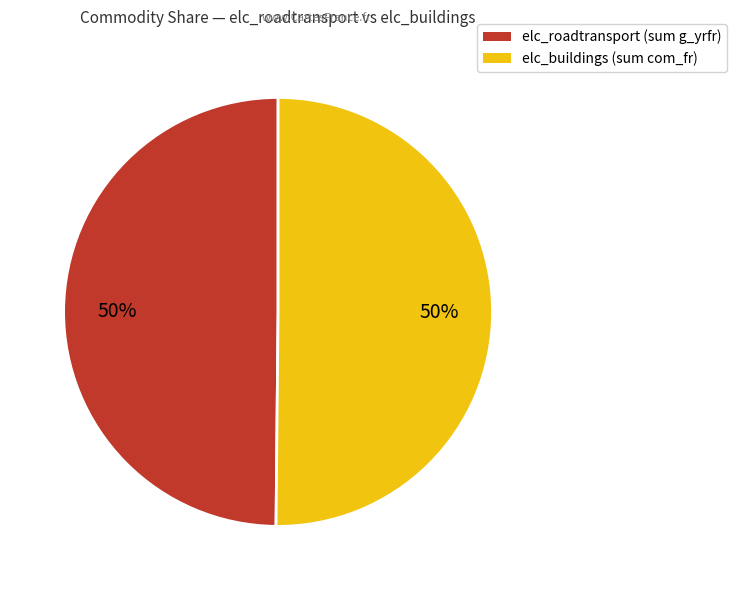

How many segments does this pie chart have?

2